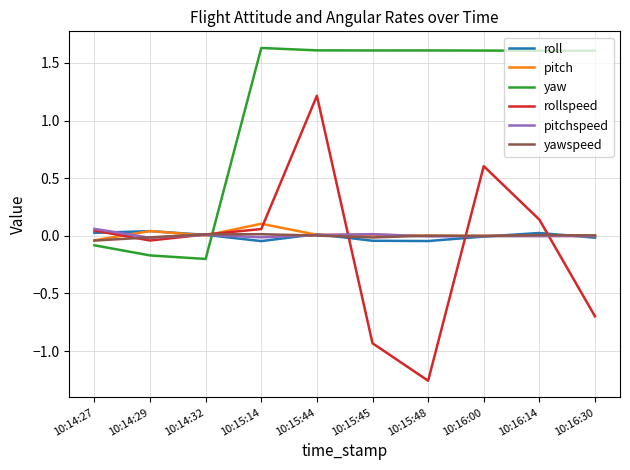

What is the maximum value shown in the chart?

1.6